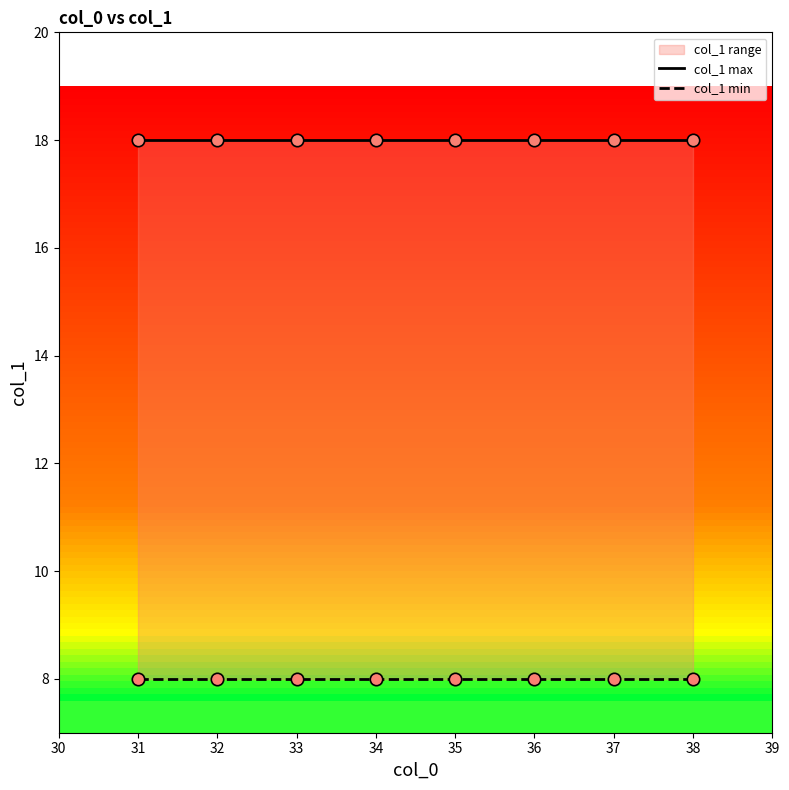

What is the total value across all series at 37?

26